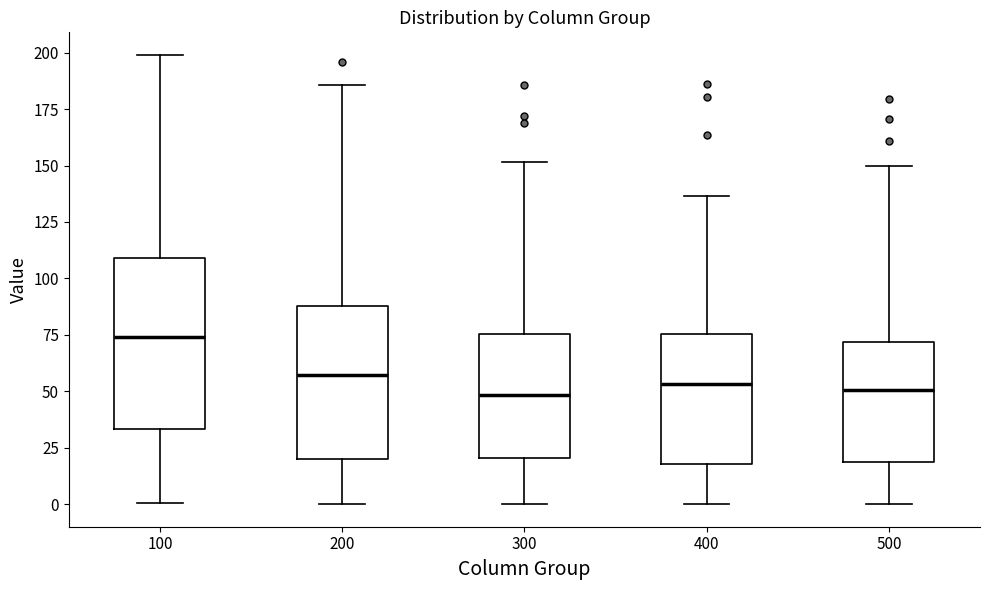

Which box's median line is the highest?

100